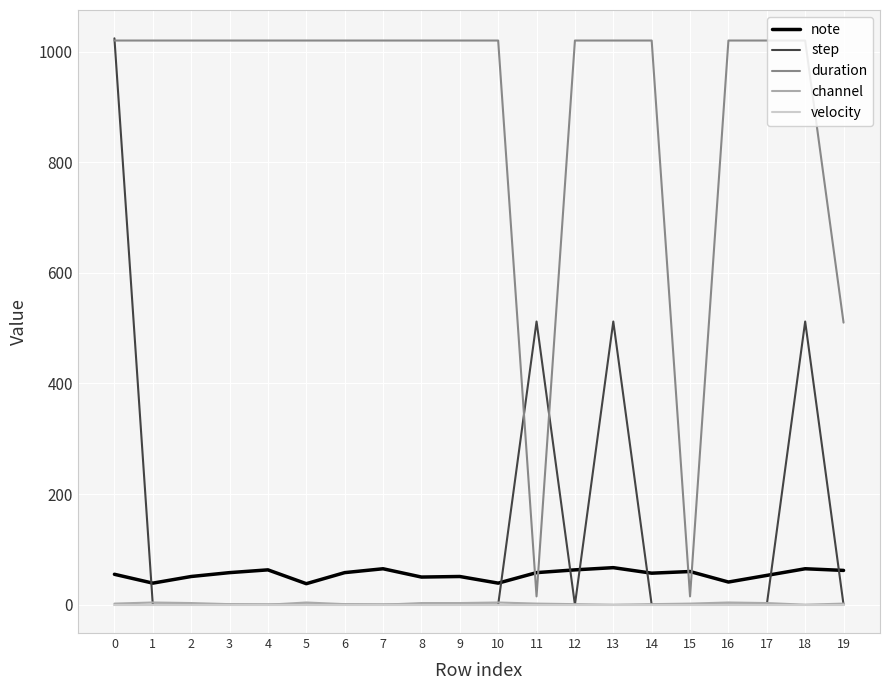

True or false: channel and note cross at least once.

False